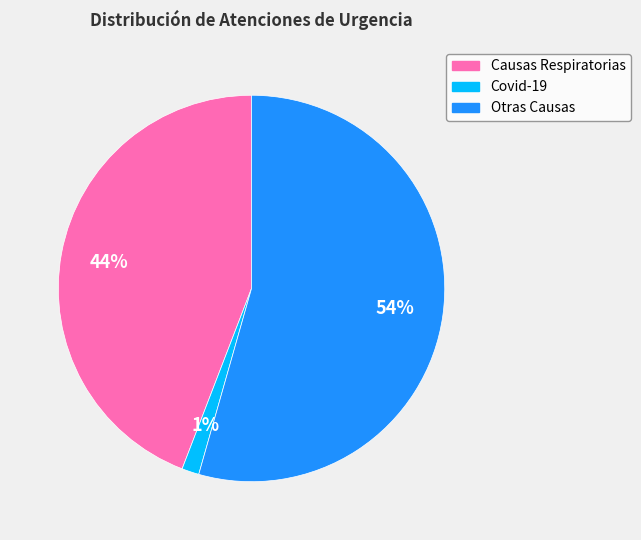

What percentage is the Causas Respiratorias slice, to the nearest percent?

44%